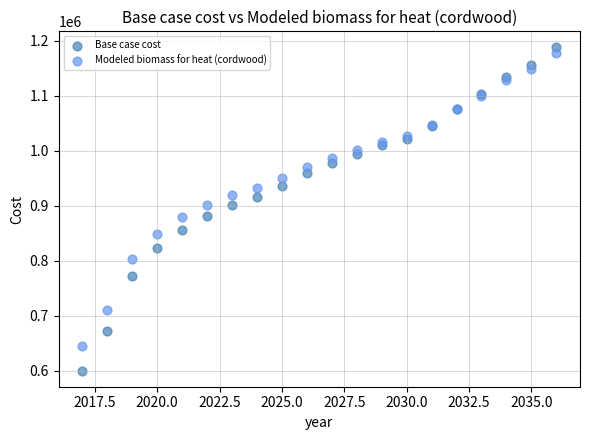

Which series contains the lowest Y value?

Base case cost